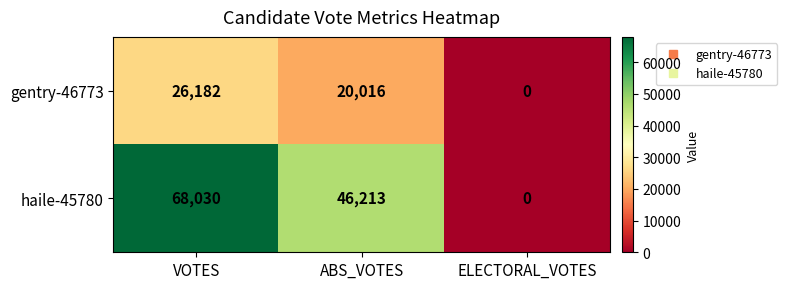

List the series in order of their overall mean, highest first.

haile-45780, gentry-46773